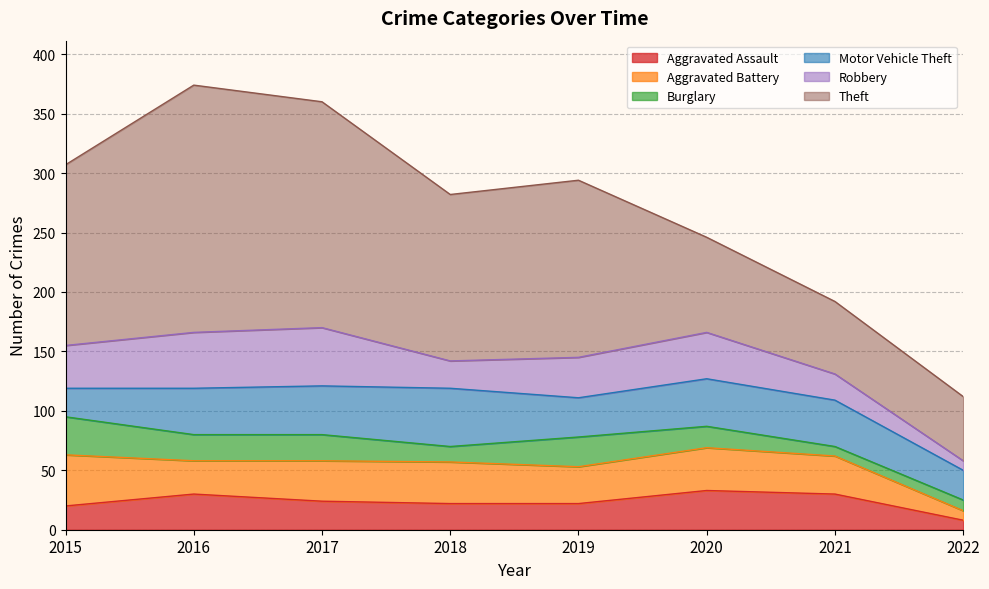

How many values in the Theft series are below 149?

4